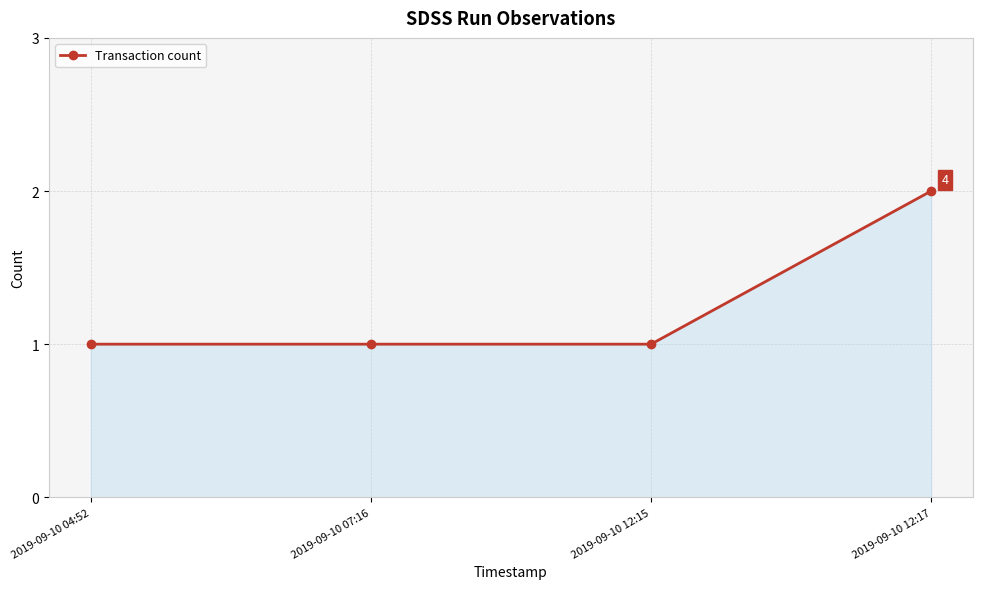

True or false: the data has more than 1 interior local peaks.

False